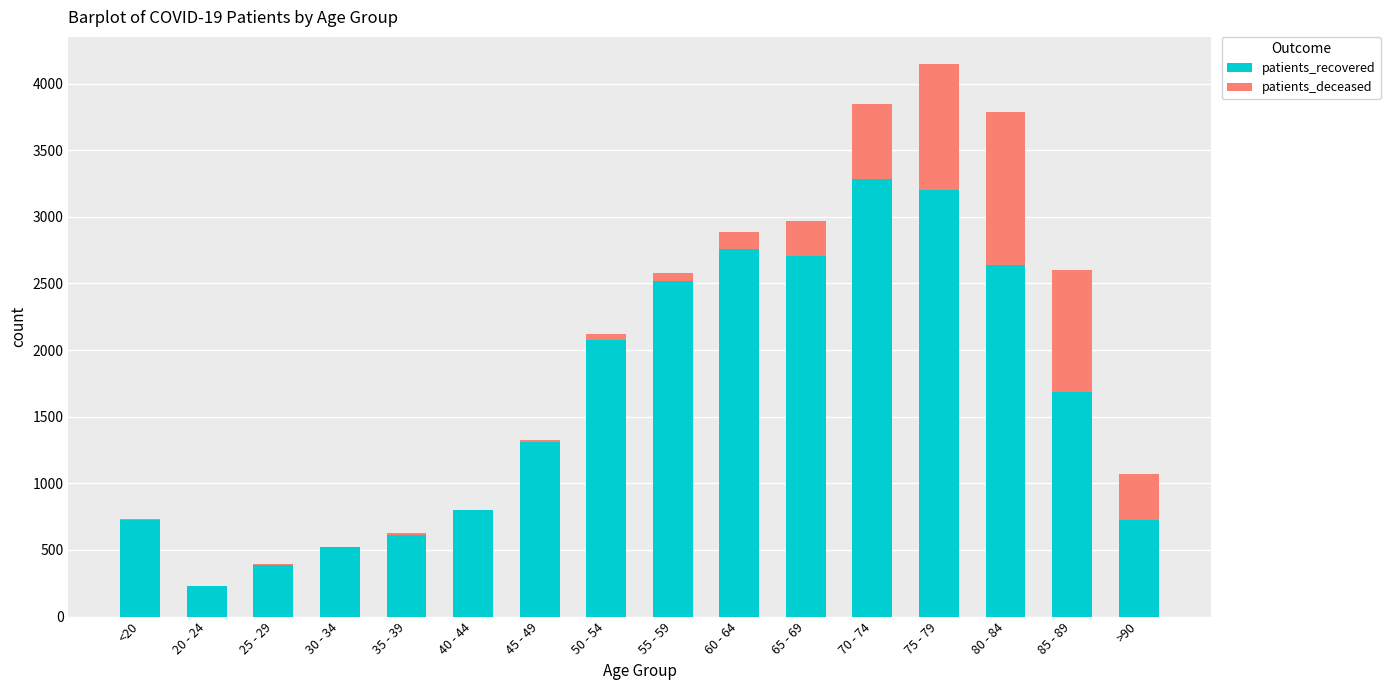

Does the chart contain stacked bars?

Yes